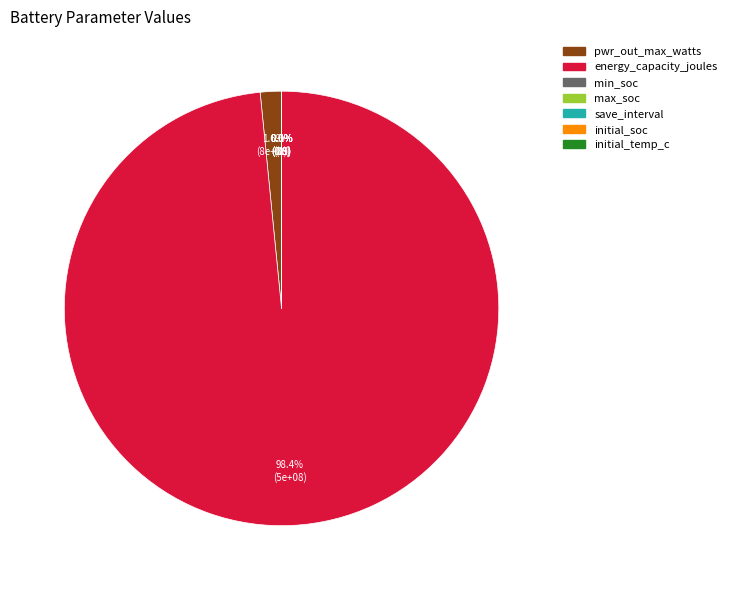

What is the largest slice in the pie chart?

energy_capacity_joules